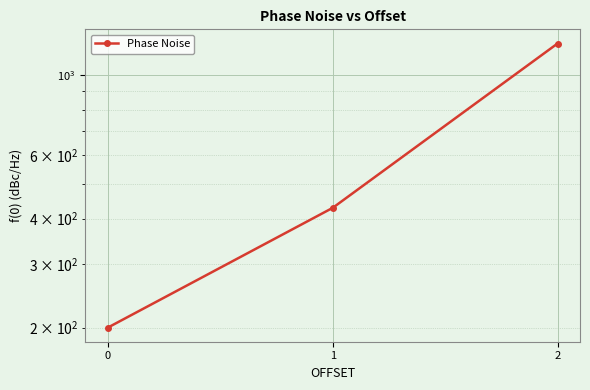

List the labels in order of value, smallest first.

0, 1, 2